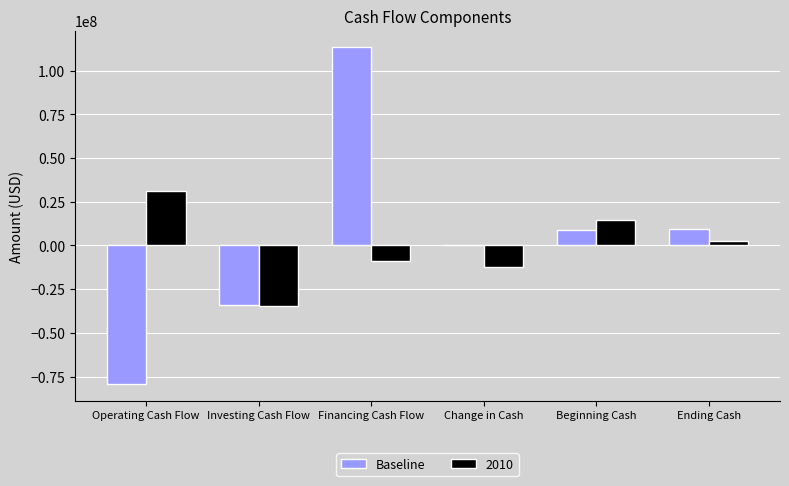

What is the approximate value of Baseline at Financing Cash Flow?

113274000